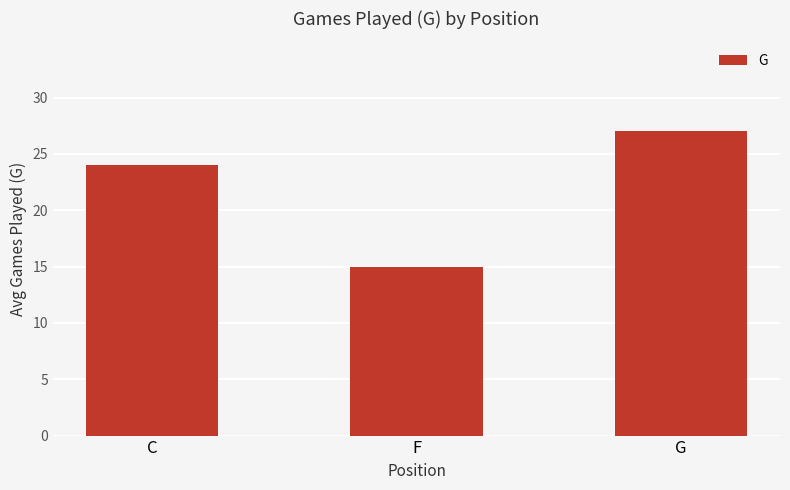

How many categories are shown in the chart?

3